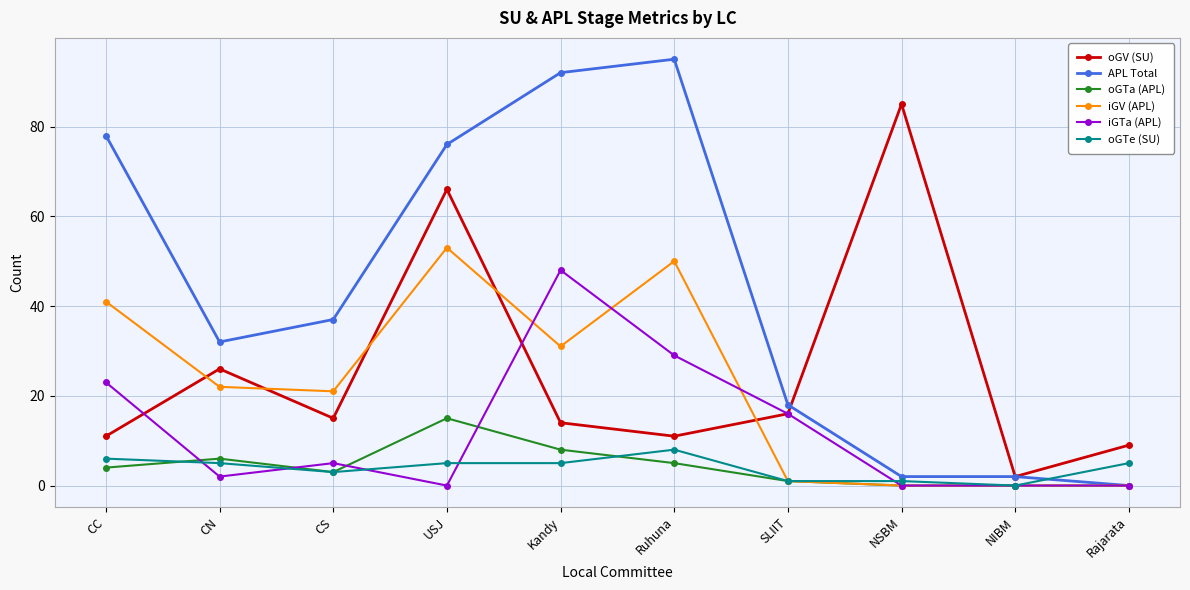

What are all the series names shown in the legend?

oGV (SU), APL Total, oGTa (APL), iGV (APL), iGTa (APL), oGTe (SU)